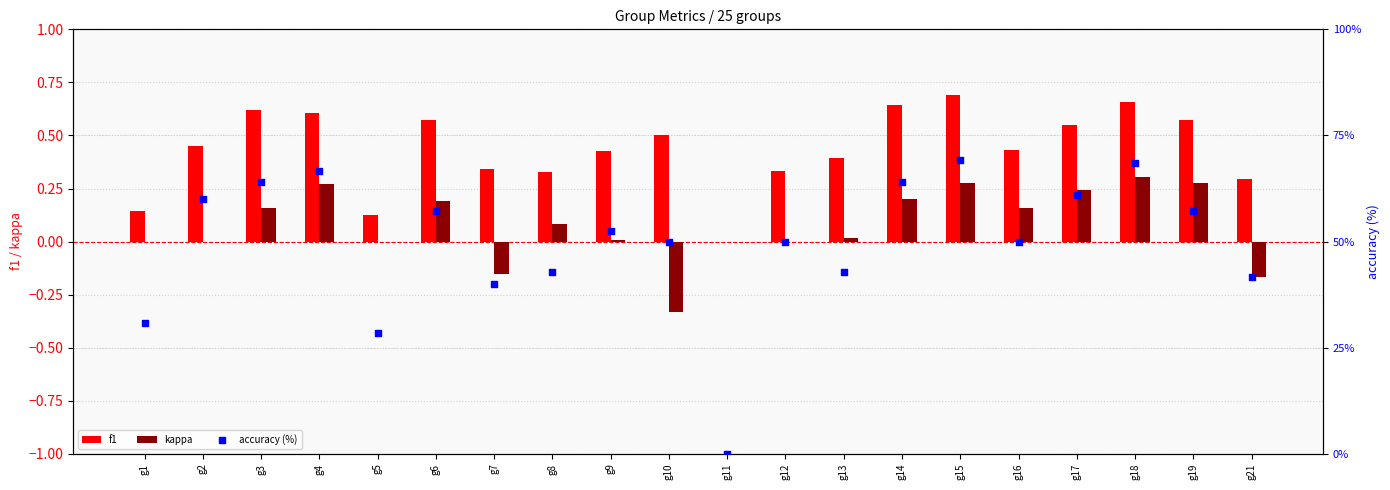

What is the total value across all series at g10?

50.2